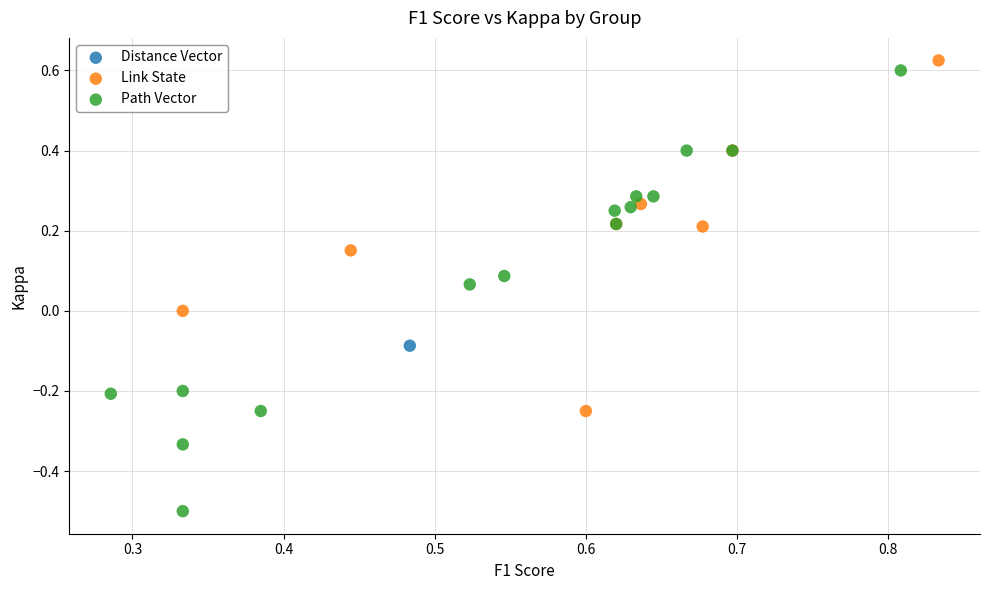

What are all the series names shown in the legend?

Distance Vector, Link State, Path Vector